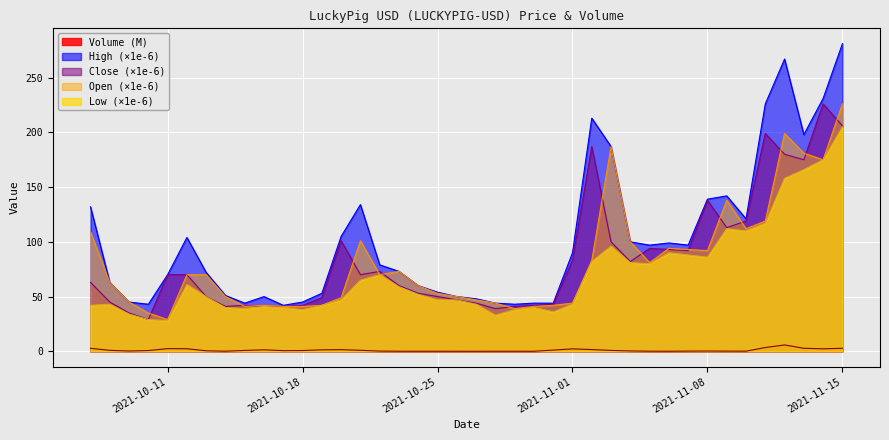

Reading left to right, extract all data points from this chart.

Volume: 2.8	0.9	0.3	0.7	2.5	2.4	0.5	0.1	0.8	1.4	0.6	0.7	1.4	1.5	0.9	0.2	0.1	0.0	0.0	0.0	0.0	0.0	0.1	0.0	1.1	2.2	1.6	0.8	0.3	0.1	0.1	0.2	0.3	0.2	0.1	3.4	5.8	2.8	2.3	2.8
High: 132.0	63.0	45.0	43.0	70.0	104.0	72.0	51.0	44.0	50.0	42.0	45.0	53.0	105.0	134.0	79.0	73.0	60.0	54.0	50.0	48.0	44.0	43.0	44.0	44.0	90.0	213.0	187.0	100.0	97.0	99.0	97.0	139.0	142.0	121.0	226.0	267.0	198.0	231.0	281.0
Close: 63.0	45.0	35.0	29.0	70.0	70.0	50.0	41.0	42.0	41.0	41.0	42.0	49.0	101.0	70.0	73.0	60.0	53.0	50.0	47.0	44.0	39.0	41.0	42.0	43.0	83.0	187.0	100.0	82.0	94.0	93.0	92.0	138.0	113.0	119.0	199.0	180.0	175.0	226.0	206.0
Open: 109.0	63.0	45.0	35.0	29.0	70.0	70.0	50.0	41.0	42.0	41.0	41.0	42.0	49.0	101.0	70.0	73.0	60.0	53.0	50.0	47.0	44.0	39.0	41.0	42.0	44.0	83.0	187.0	100.0	81.0	94.0	93.0	92.0	138.0	112.0	119.0	199.0	181.0	175.0	226.0
Low: 42.0	43.0	34.0	29.0	28.0	61.0	50.0	40.0	39.0	41.0	40.0	38.0	42.0	47.0	65.0	70.0	59.0	52.0	47.0	47.0	43.0	33.0	38.0	40.0	36.0	43.0	82.0	96.0	81.0	80.0	90.0	88.0	86.0	112.0	110.0	117.0	158.0	166.0	175.0	205.0